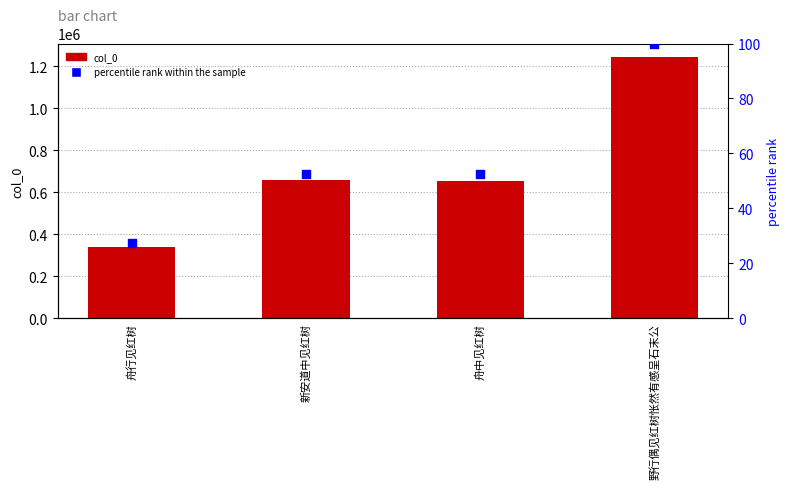

What is the total value across all series at 新安道中见红树?

656537.7